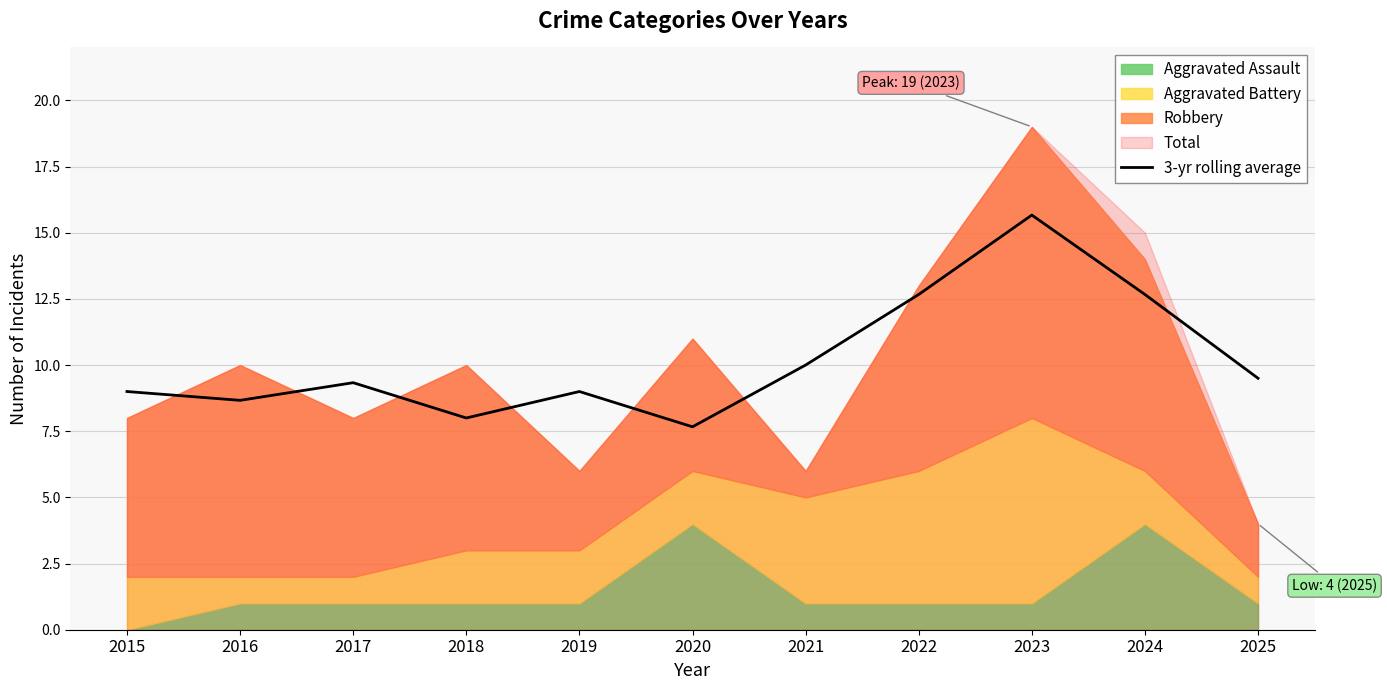

What is the lowest value of the 3-yr rolling average series?

7.7